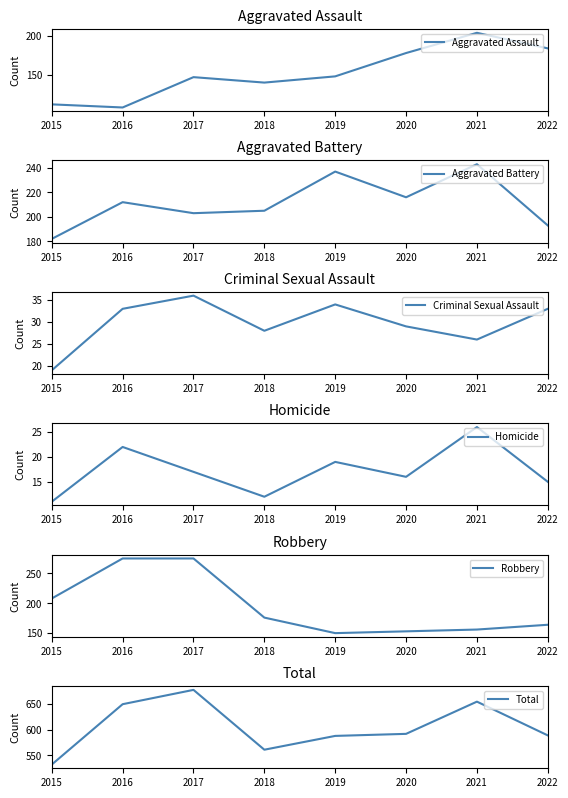

True or false: Total and Criminal Sexual Assault cross at least once.

False